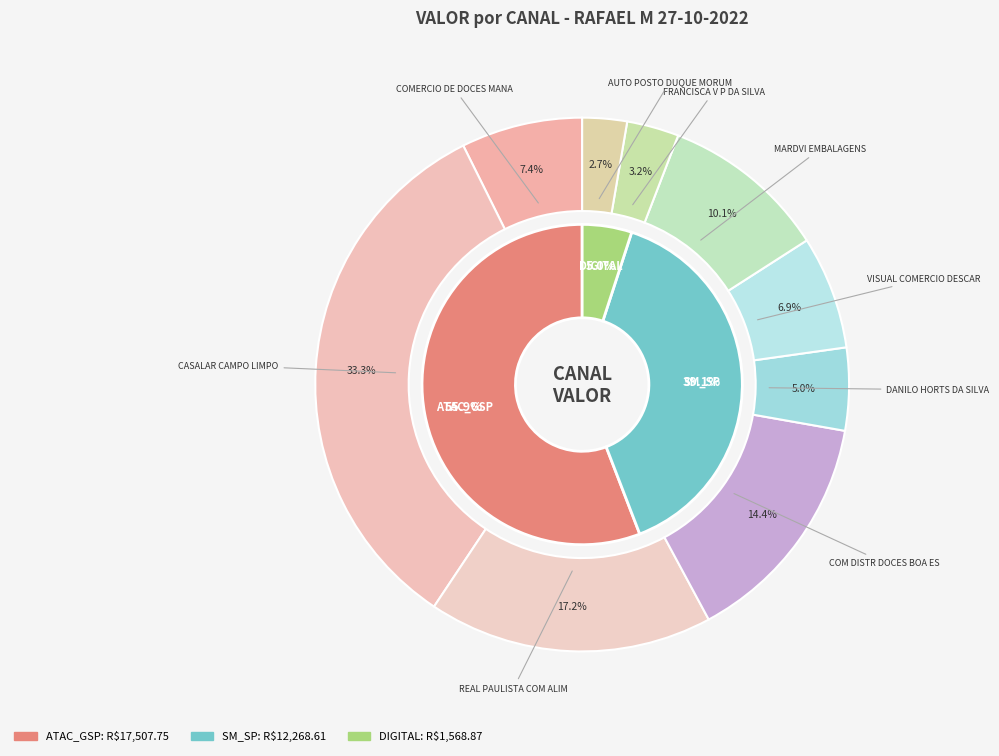

Which category has the biggest portion of the pie?

CASALAR CAMPO LIMPO